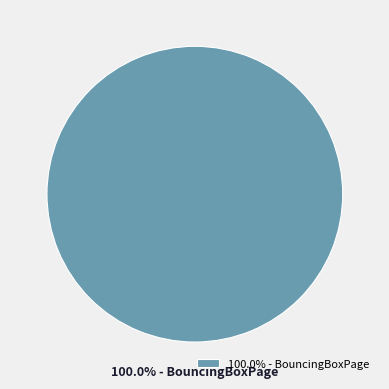

Rank the categories by value from highest to lowest.

100.0% - BouncingBoxPage